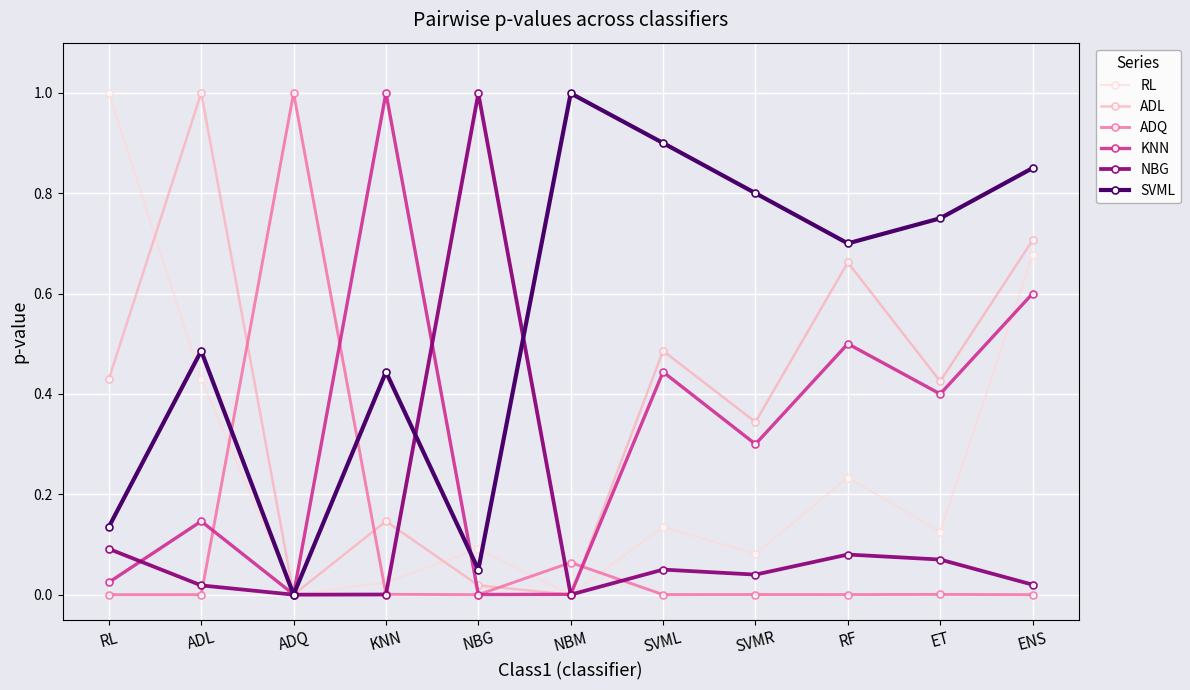

The ADQ series shows 1.0 at ADQ. True or false?

True